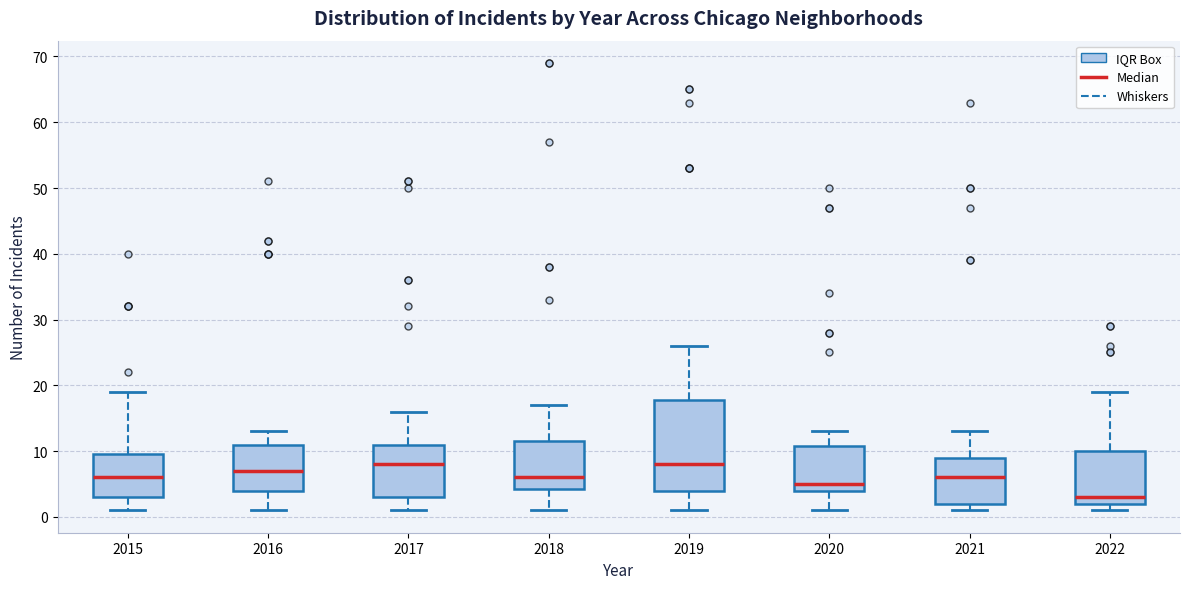

Reading left to right, transcribe this box plot: for each box, give where its median line is, the range the box spans, and where its two whiskers end, as read against the y-axis. The values are not printed on the chart, so give them approximately, as read against the axis.

2015: median 6, box 3 to 10, whiskers 1 to 19
2016: median 7, box 4 to 11, whiskers 1 to 13
2017: median 8, box 3 to 11, whiskers 1 to 16
2018: median 6, box 4 to 12, whiskers 1 to 17
2019: median 8, box 4 to 18, whiskers 1 to 26
2020: median 5, box 4 to 11, whiskers 1 to 13
2021: median 6, box 2 to 9, whiskers 1 to 13
2022: median 3, box 2 to 10, whiskers 1 to 19